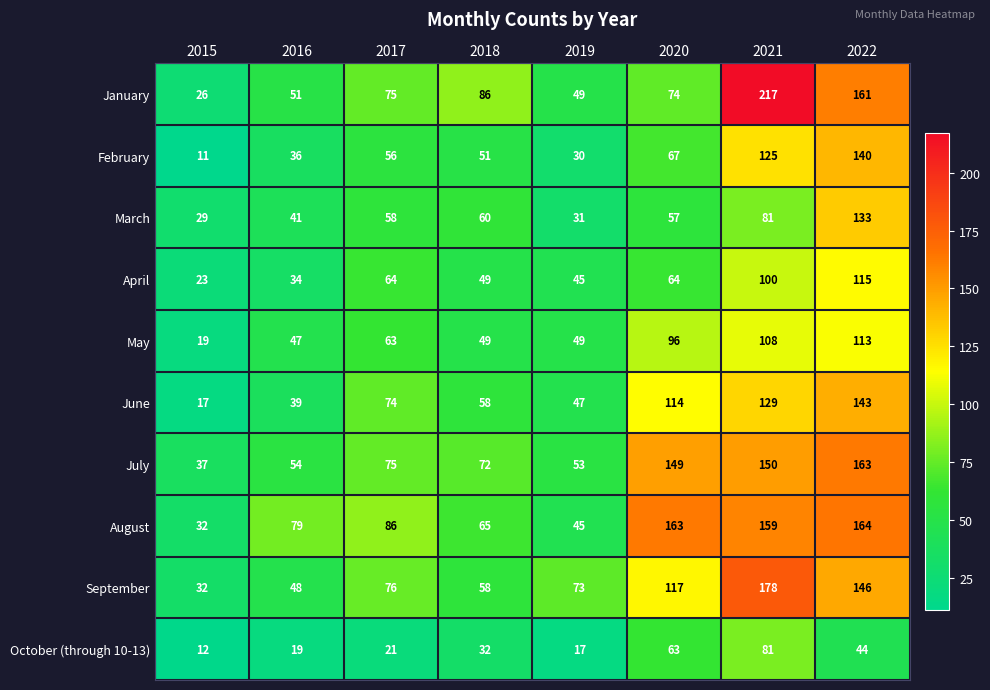

Rank the series by their maximum value, from lowest to highest.

October (through 10-13), May, April, March, February, June, July, August, September, January